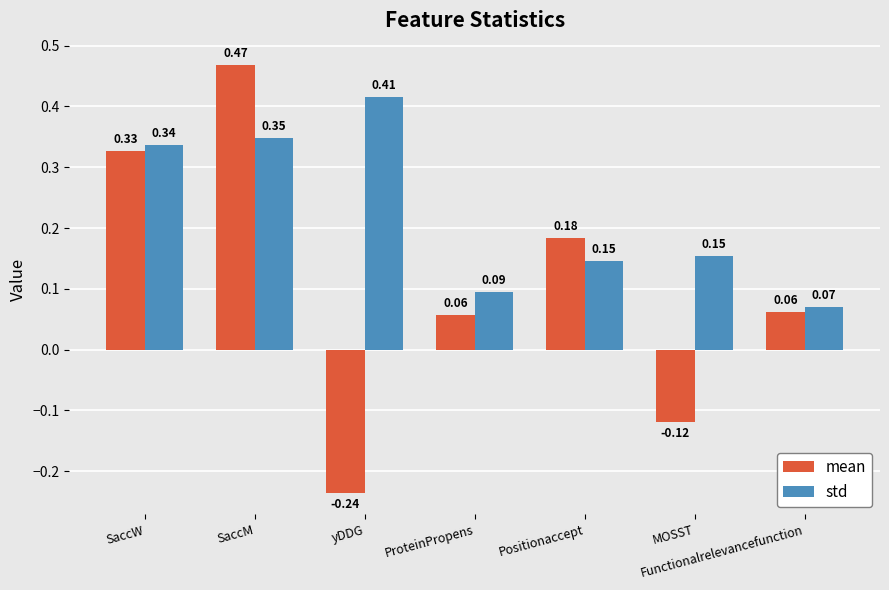

At which label is std closest to 0?

Functionalrelevancefunction